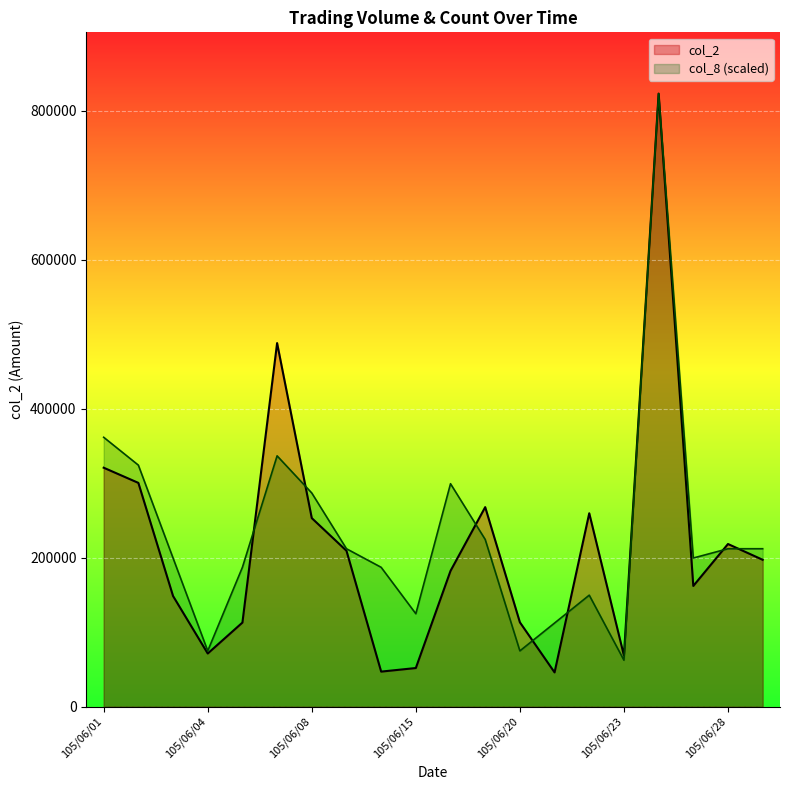

Which category has the highest value across all series?

16